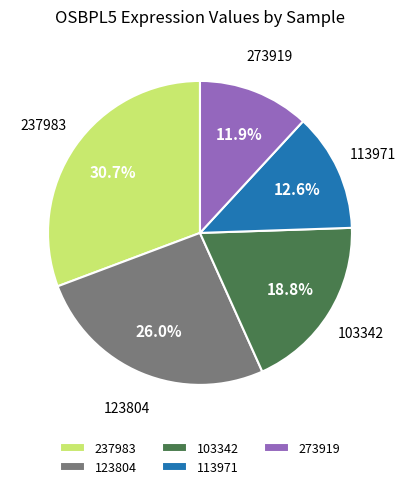

Which slice is the largest?

237983